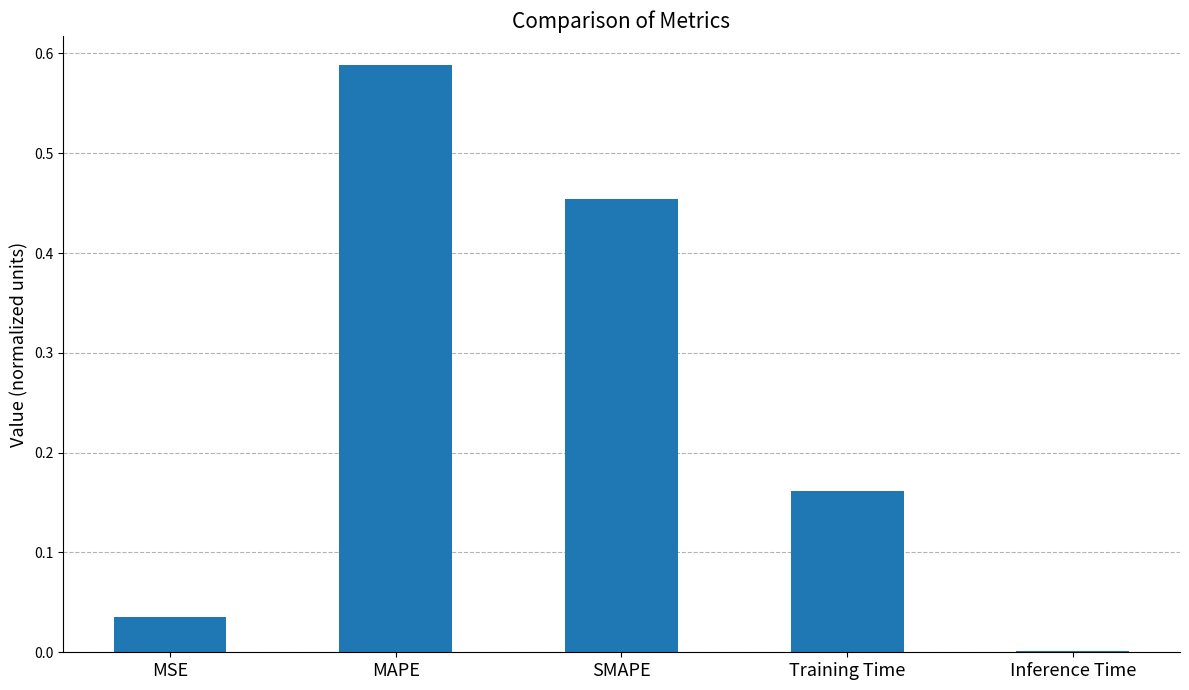

True or false: the data shows 0.9 at MAPE.

False